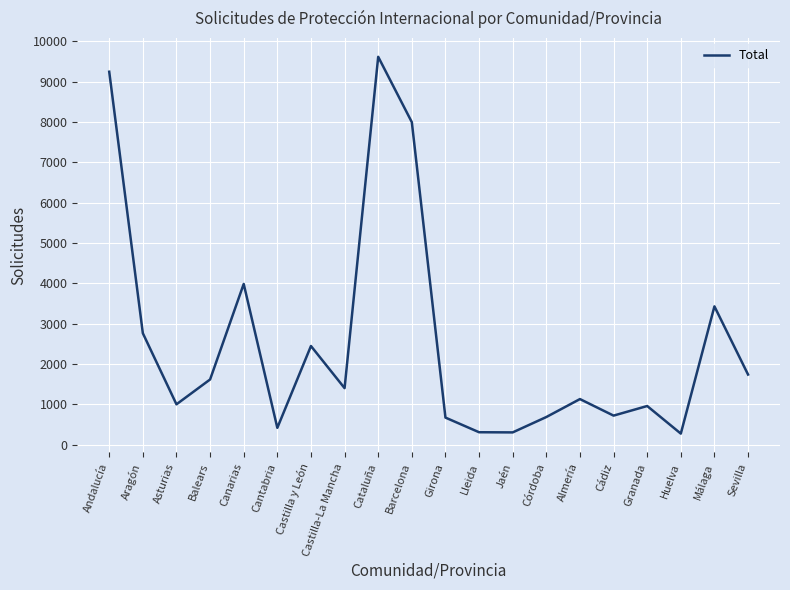

How many lines are shown in the chart?

1